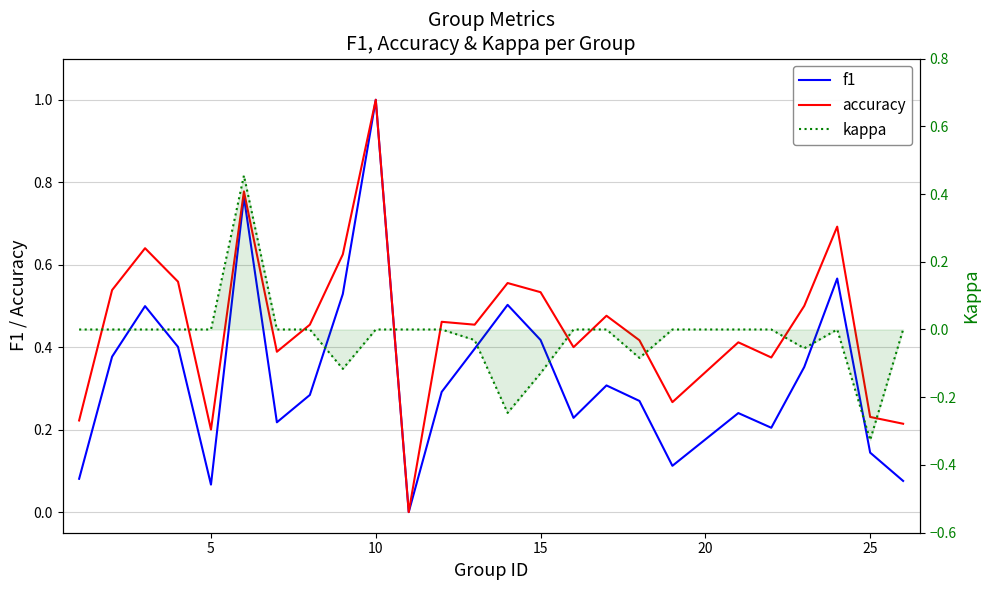

List the series in order of their peak value, lowest first.

kappa, f1, accuracy